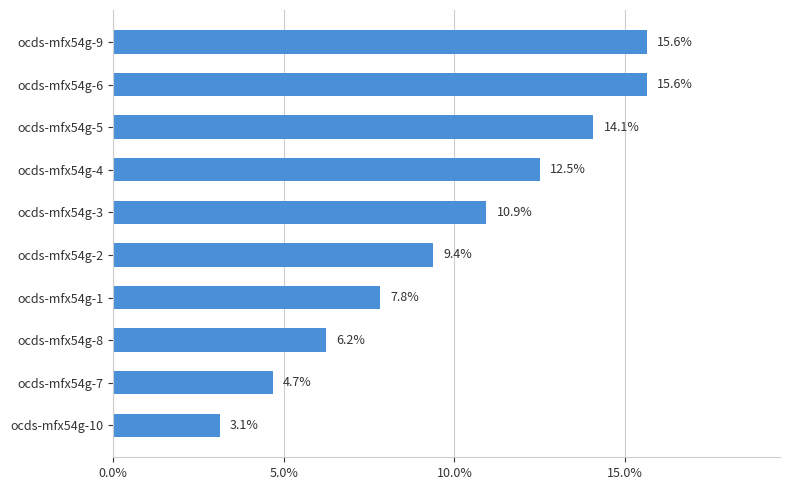

What is the difference between the second highest and second lowest values?

10.9